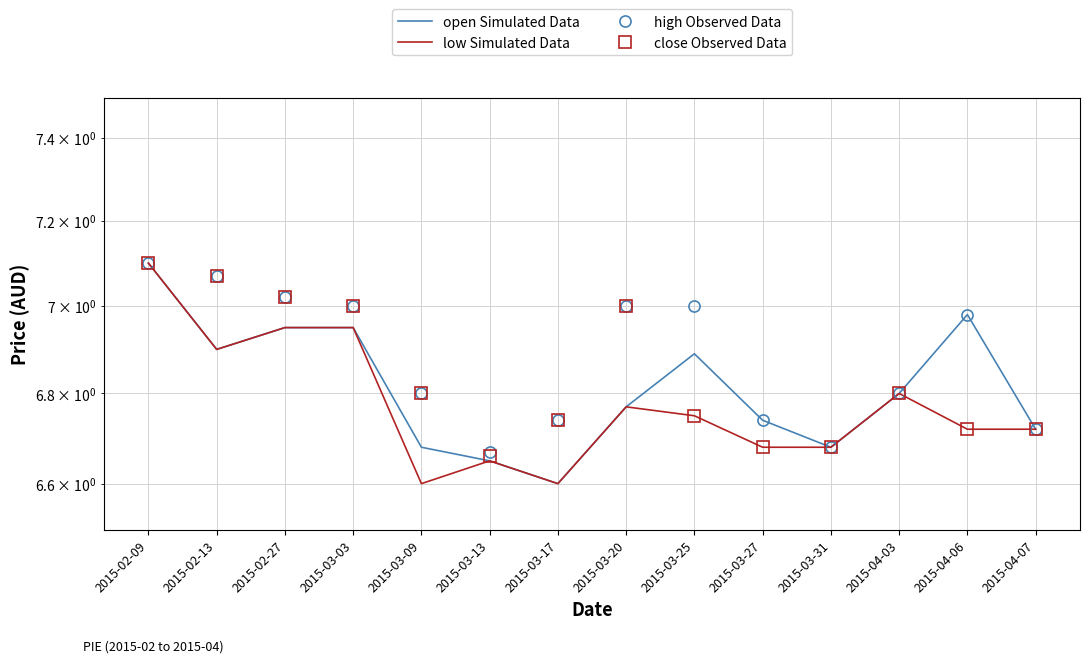

Which series has the largest range (max minus min)?

open Simulated Data